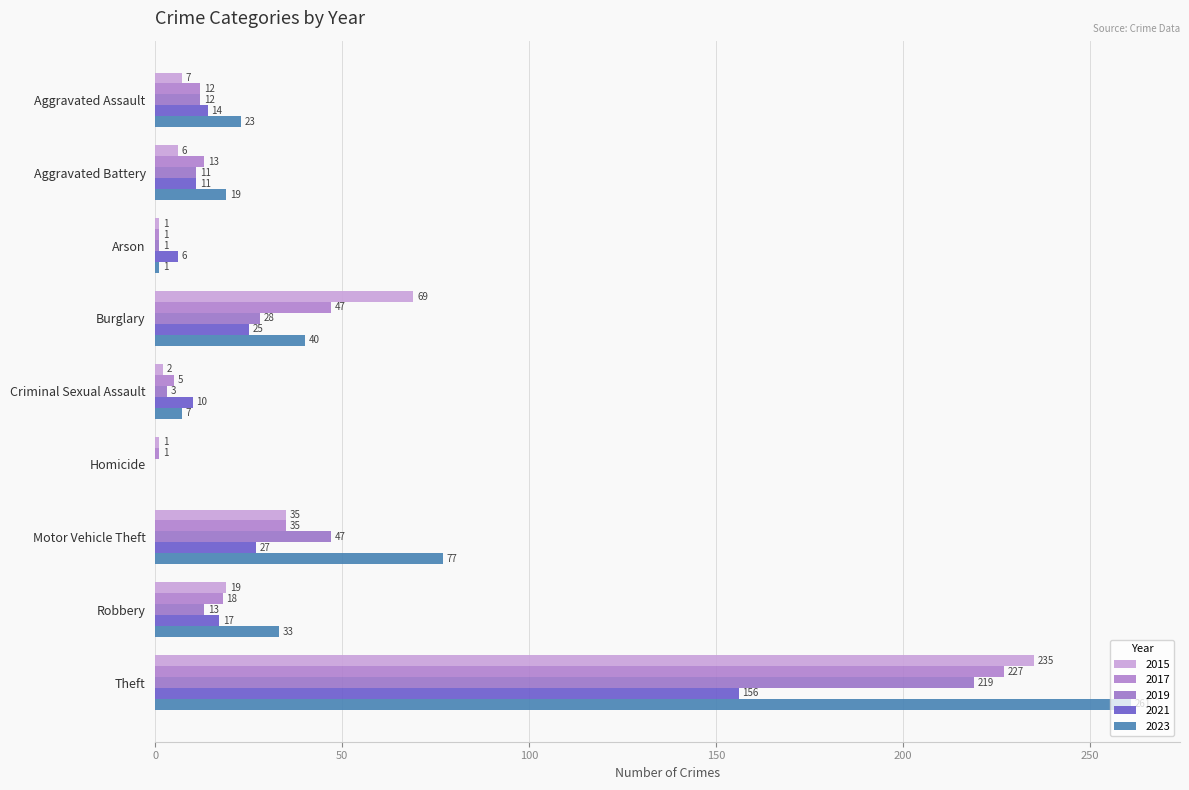

How many categories are shown in the chart?

9